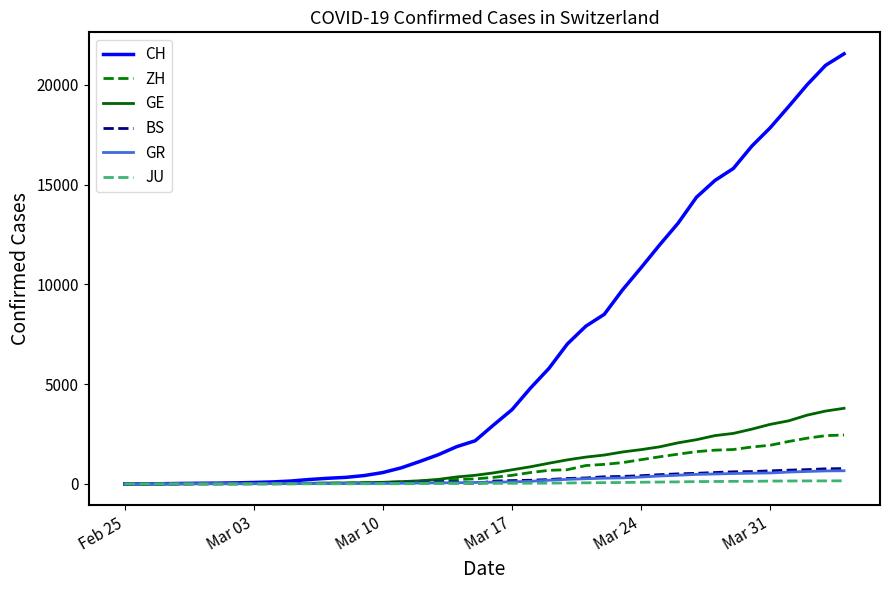

Which series has the widest spread of values?

CH